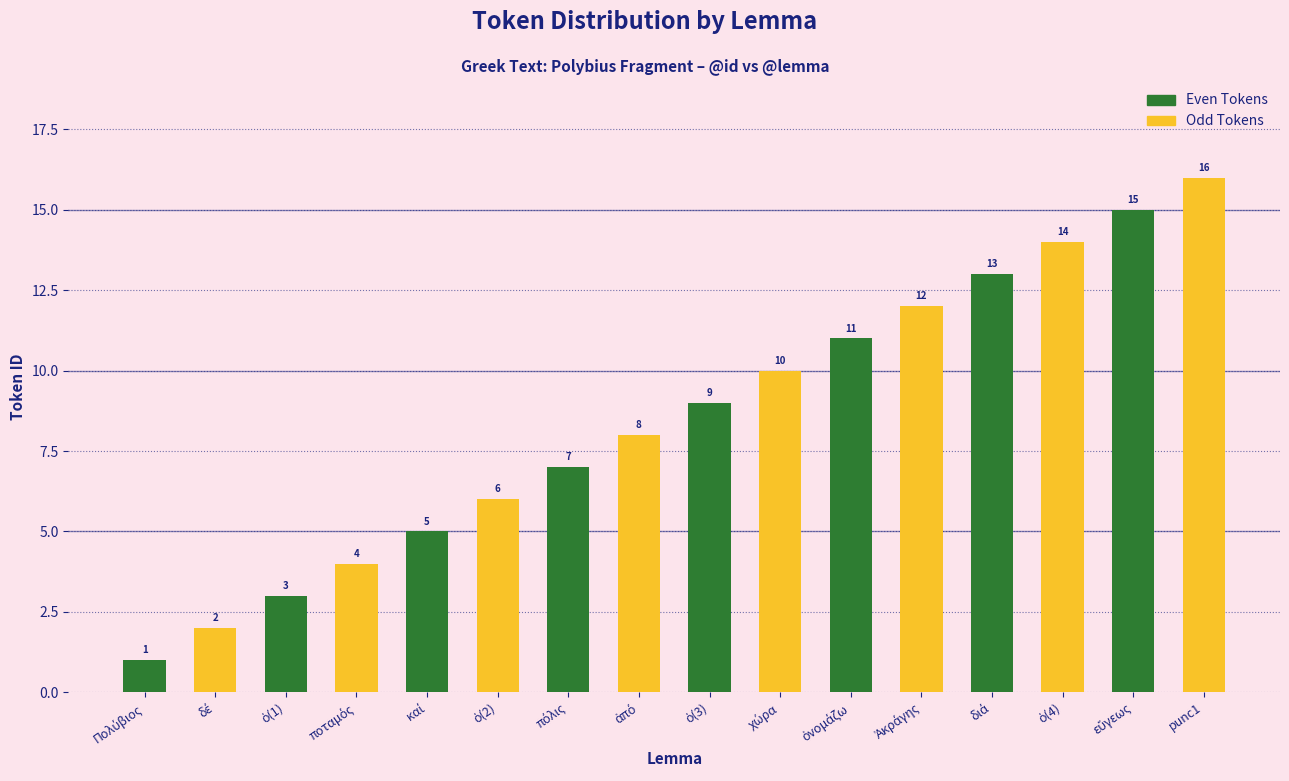

Count the Odd Tokens values in the range 6 to 14.

5